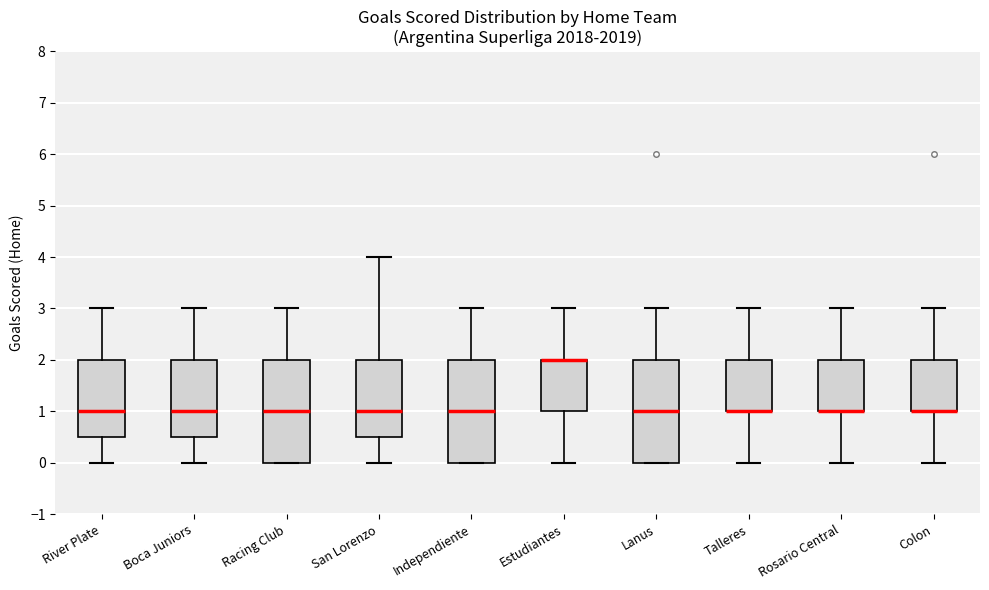

Reading left to right, read every box against the y-axis: the position of its median line, the range the box covers, and the ends of its whiskers. The values are not printed on the chart, so give them approximately, as read against the axis.

River Plate: median 1.0, box 0.5 to 2.0, whiskers 0.0 to 3.0
Boca Juniors: median 1.0, box 0.5 to 2.0, whiskers 0.0 to 3.0
Racing Club: median 1.0, box 0.0 to 2.0, whiskers 0.0 to 3.0
San Lorenzo: median 1.0, box 0.5 to 2.0, whiskers 0.0 to 4.0
Independiente: median 1.0, box 0.0 to 2.0, whiskers 0.0 to 3.0
Estudiantes: median 2.0 (drawn on the box's upper edge), box 1.0 to 2.0, whiskers 0.0 to 3.0
Lanus: median 1.0, box 0.0 to 2.0, whiskers 0.0 to 3.0
Talleres: median 1.0 (drawn on the box's lower edge), box 1.0 to 2.0, whiskers 0.0 to 3.0
Rosario Central: median 1.0 (drawn on the box's lower edge), box 1.0 to 2.0, whiskers 0.0 to 3.0
Colon: median 1.0 (drawn on the box's lower edge), box 1.0 to 2.0, whiskers 0.0 to 3.0